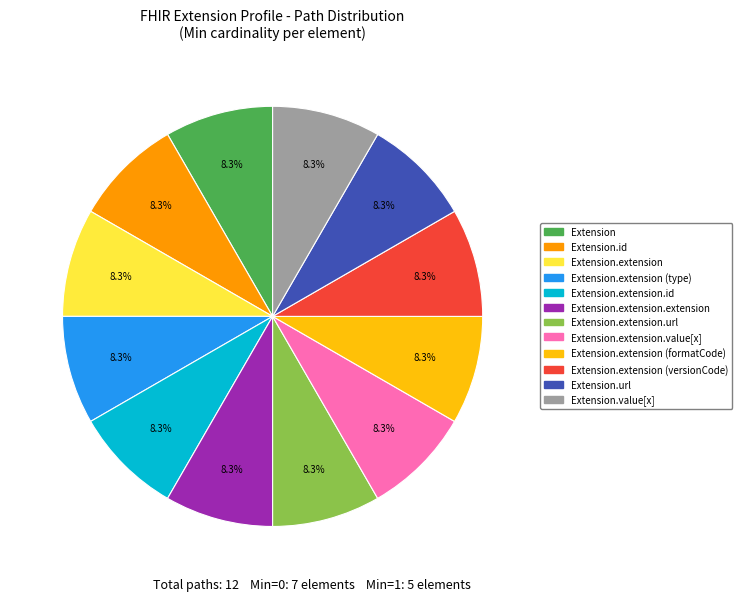

Is there a majority slice in this chart?

No